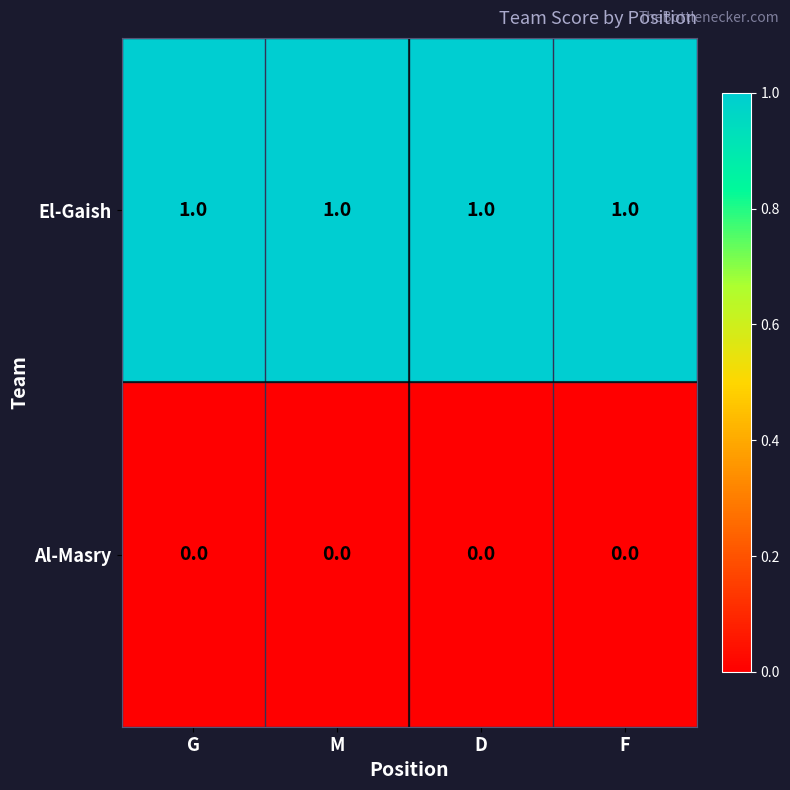

At how many categories does at least one series exceed 0?

4